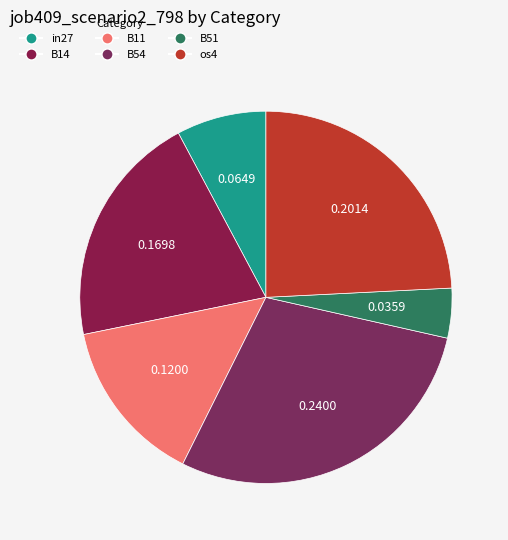

Is the sum of os4 and B14 greater than half?

No